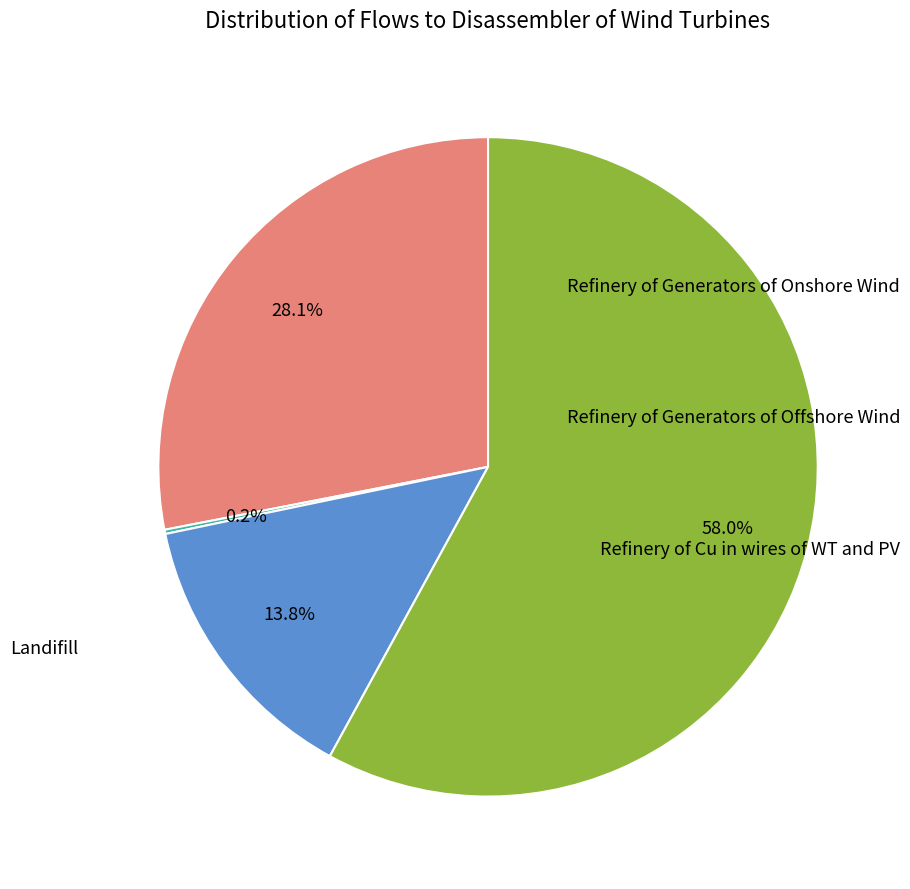

Is there a majority slice in this chart?

Yes